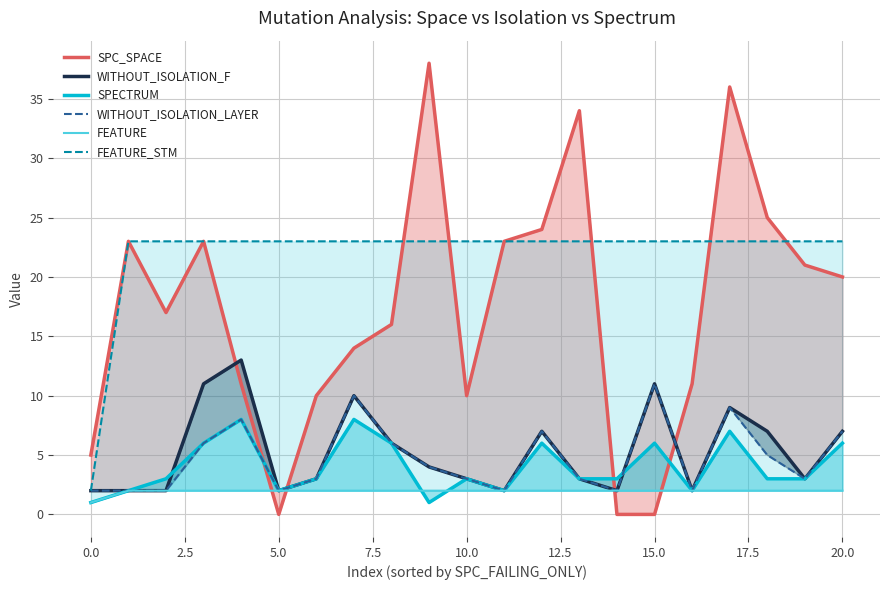

What are all the series names shown in the legend?

SPC_SPACE, WITHOUT_ISOLATION_F, SPECTRUM, WITHOUT_ISOLATION_LAYER, FEATURE, FEATURE_STM